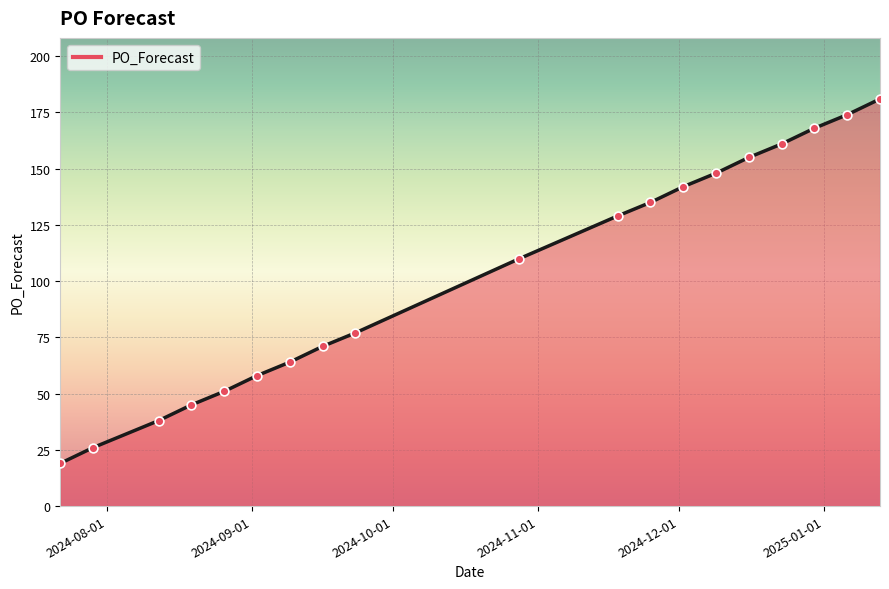

What is the maximum value shown in the chart?

181